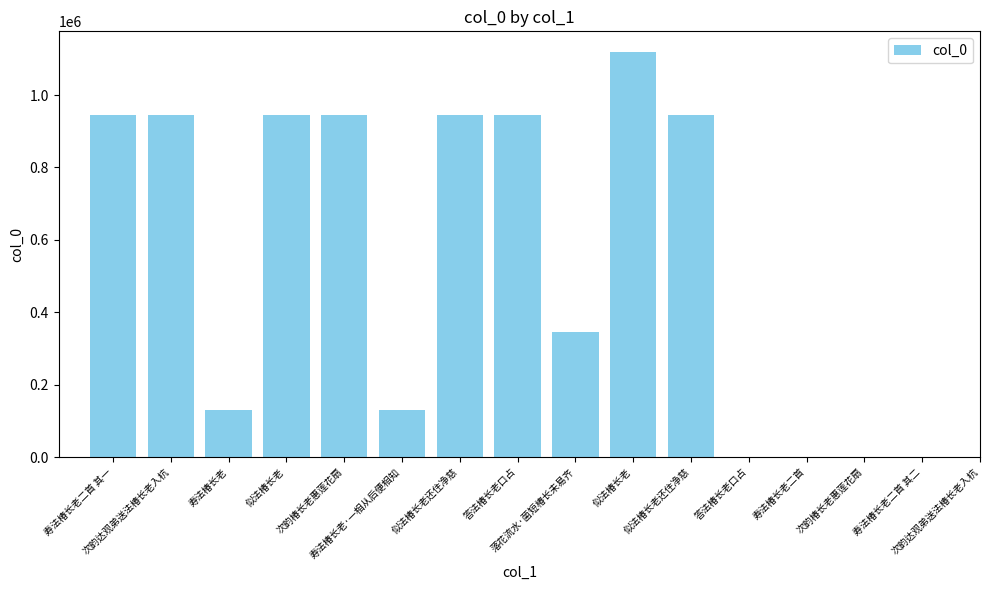

How many distinct data groups are displayed?

1